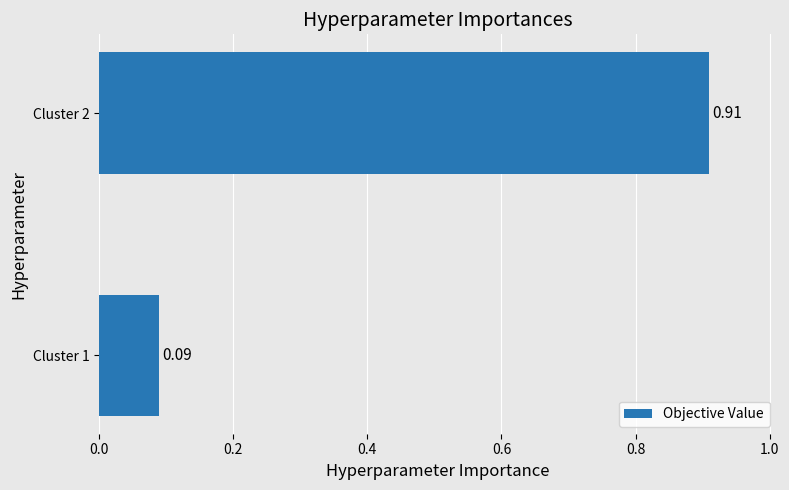

Which has a higher value, Cluster 1 or Cluster 2?

Cluster 2